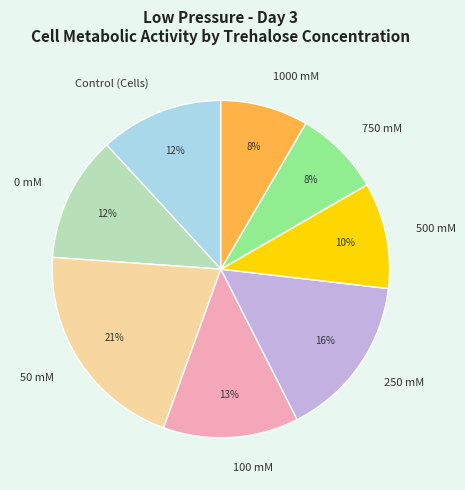

Which category has the biggest portion of the pie?

50 mM